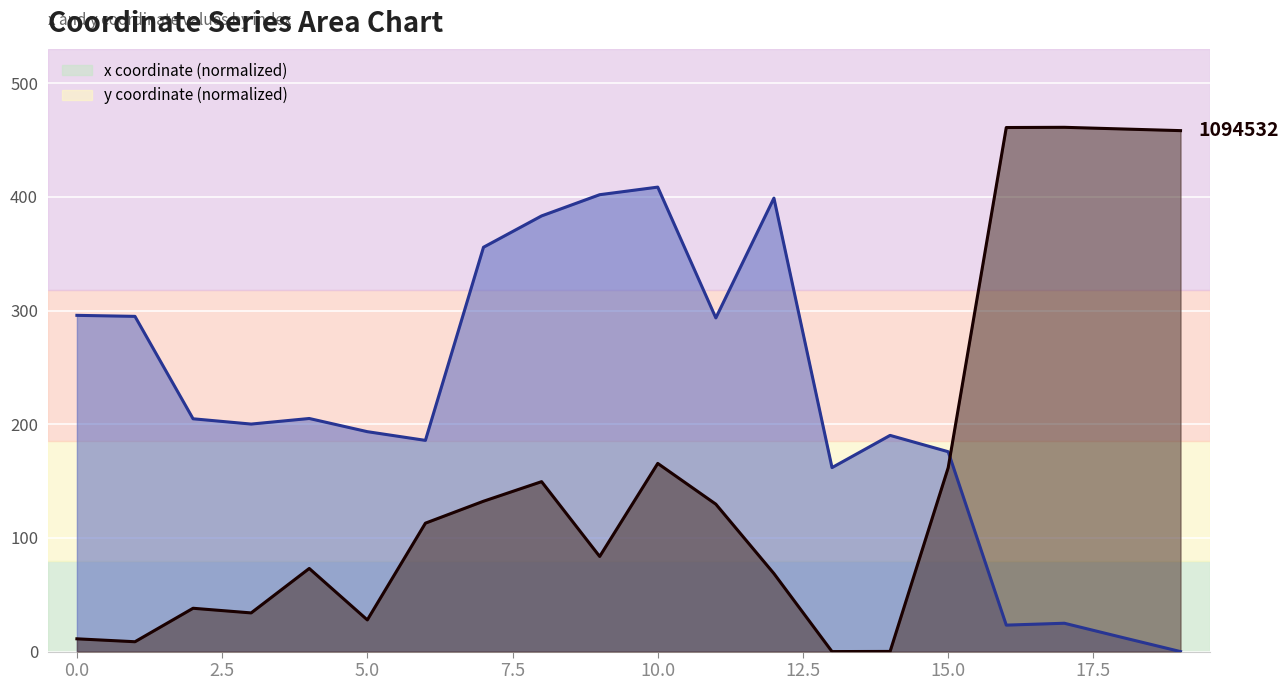

Is the value of x at 14 greater than the value of y at 0?

Yes